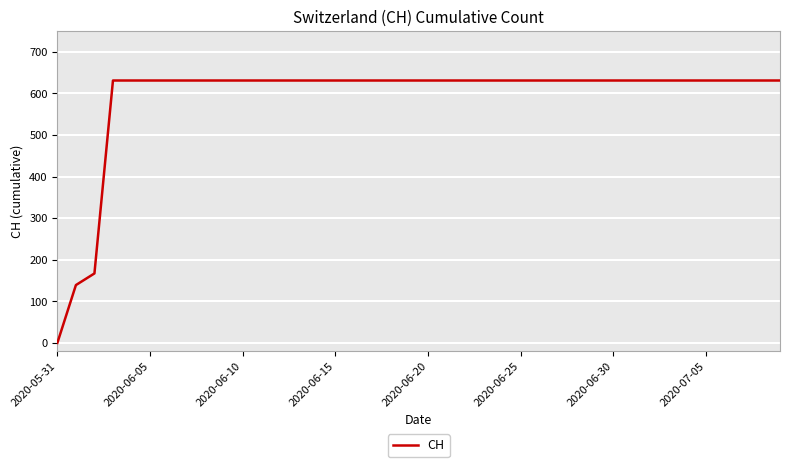

Reading left to right, list all the values displayed in this chart.

0	139	167	631	631	631	631	631	631	631	631	631	631	631	631	631	631	631	631	631	631	631	631	631	631	631	631	631	631	631	631	631	631	631	631	631	631	631	631	631